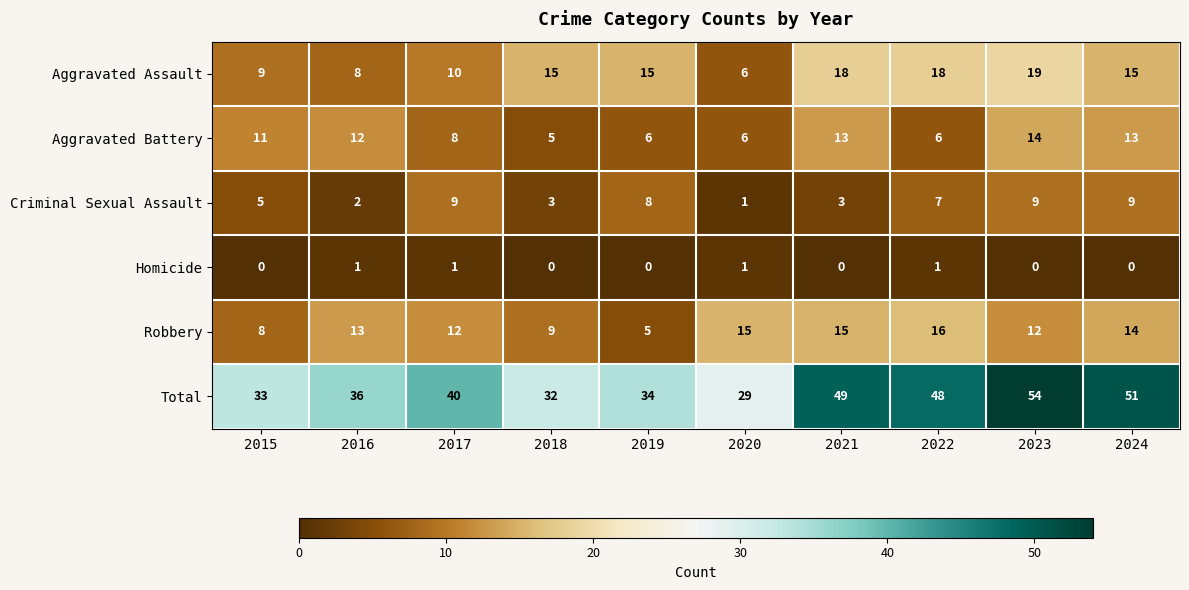

The Robbery series shows 5 at 2019. True or false?

True